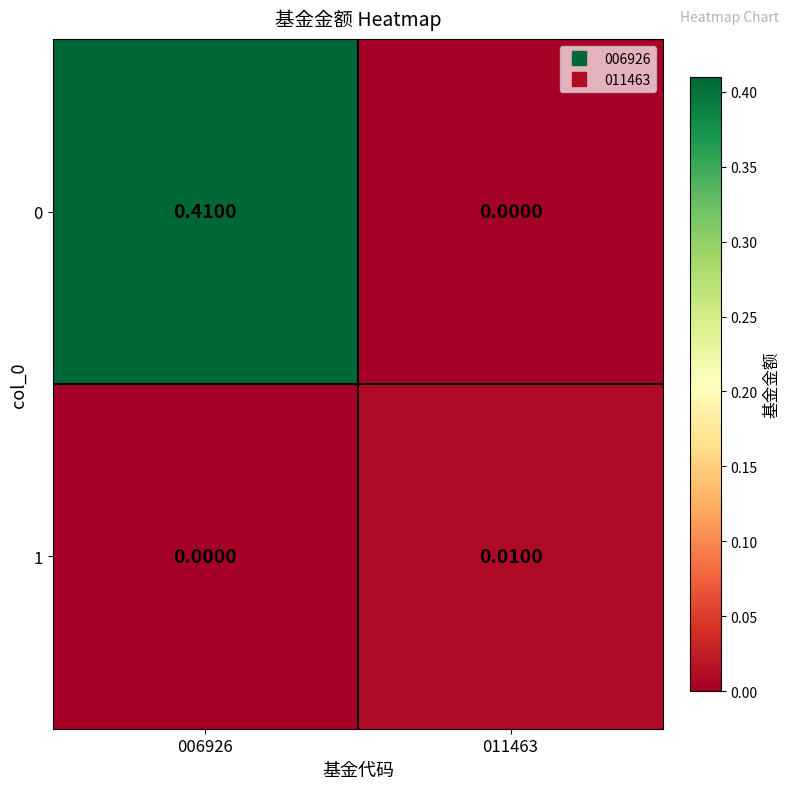

Is the value of 0 at 011463 greater than the value of 1 at 011463?

No